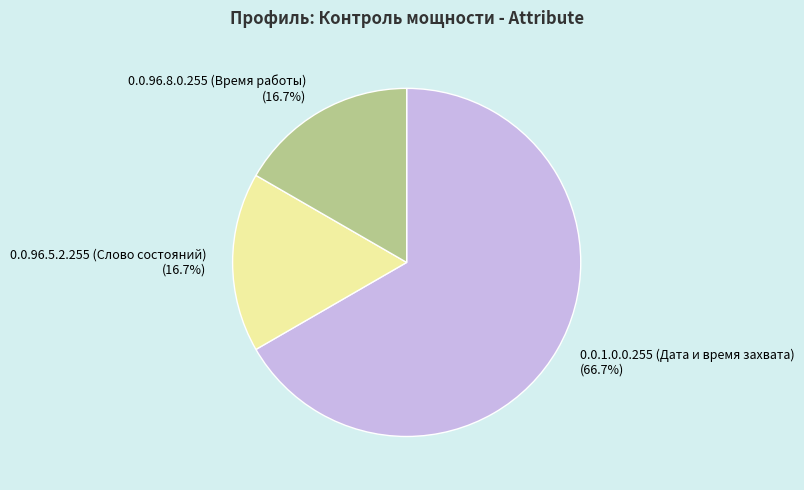

How many segments does this pie chart have?

3